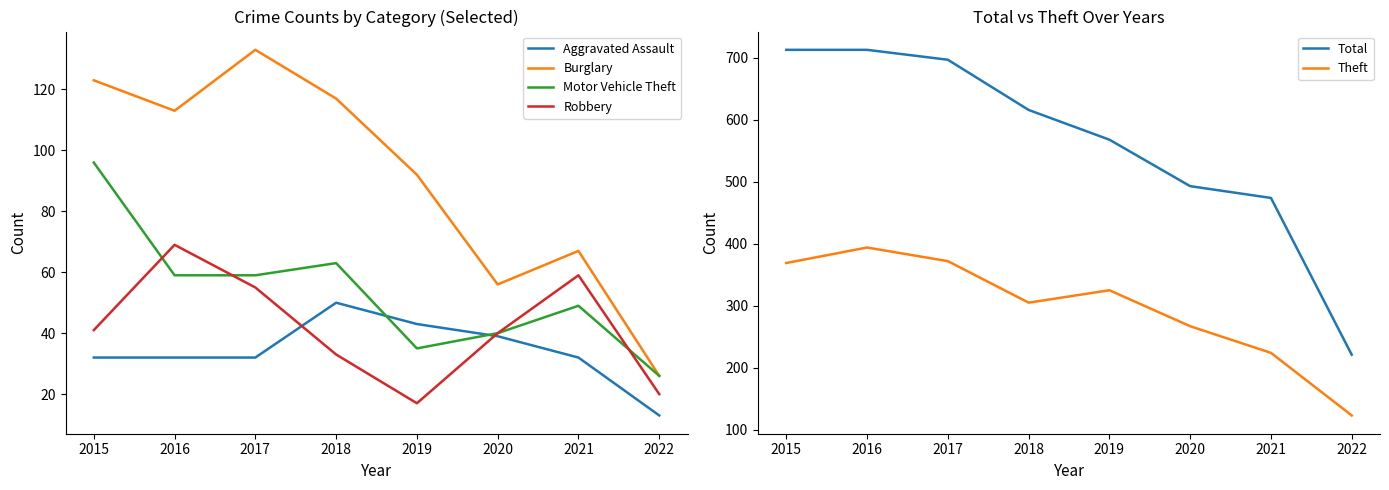

List the labels in order of Robbery value, largest first.

2016, 2021, 2017, 2015, 2020, 2018, 2022, 2019